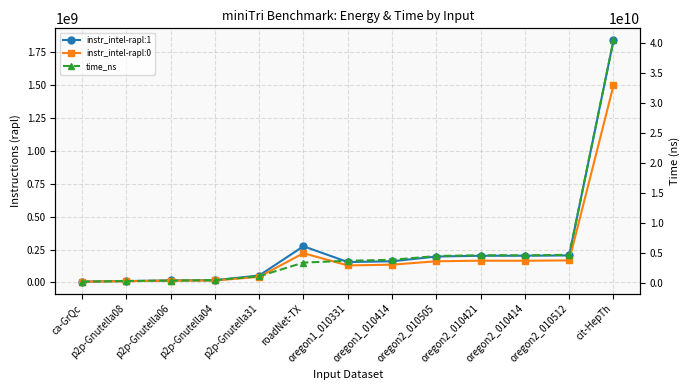

The instr_intel-rapl:0 series shows 114468002 at roadNet-TX. True or false?

False